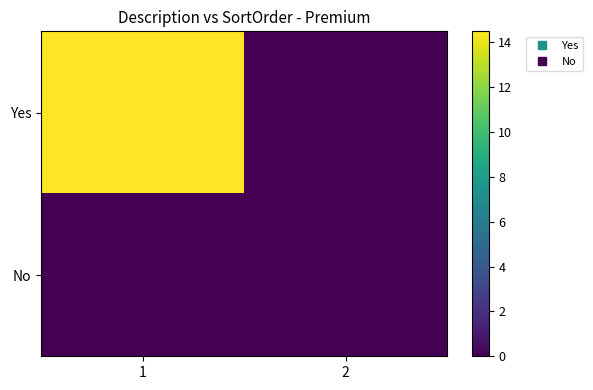

Which series has the largest total across all categories?

Yes